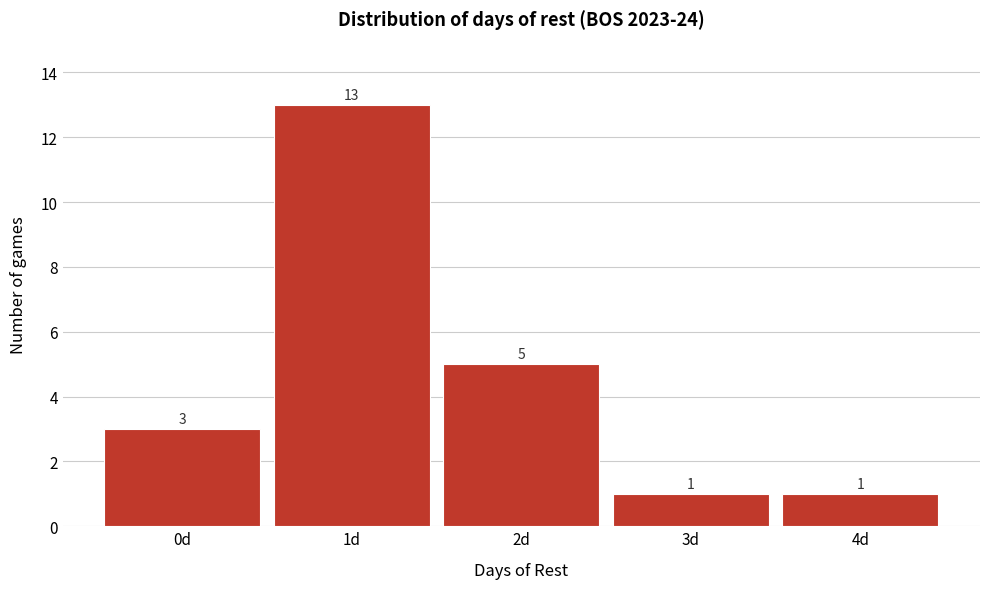

Reading left to right, list every bar in this chart as the range it spans on the x-axis followed by its height.

-0.5 to 0.5: 3
0.5 to 1.5: 13
1.5 to 2.5: 5
2.5 to 3.5: 1
3.5 to 4.5: 1